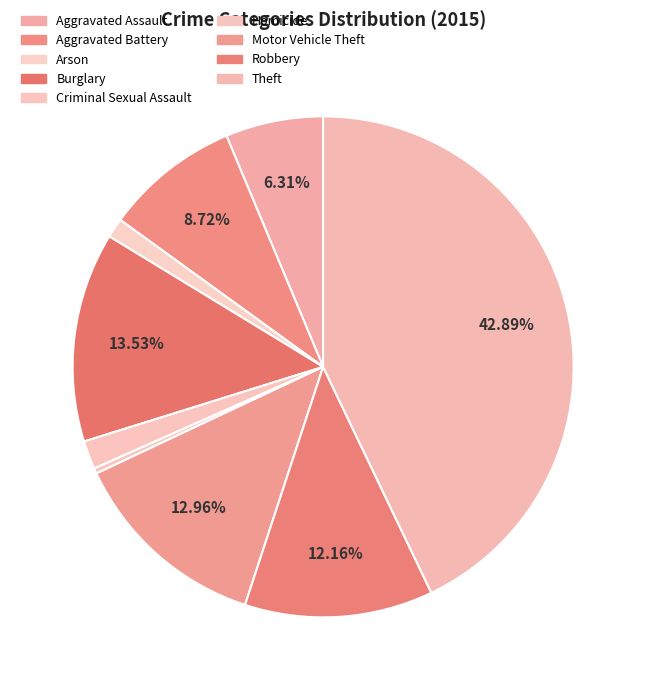

Is Aggravated Assault the majority of the pie?

No